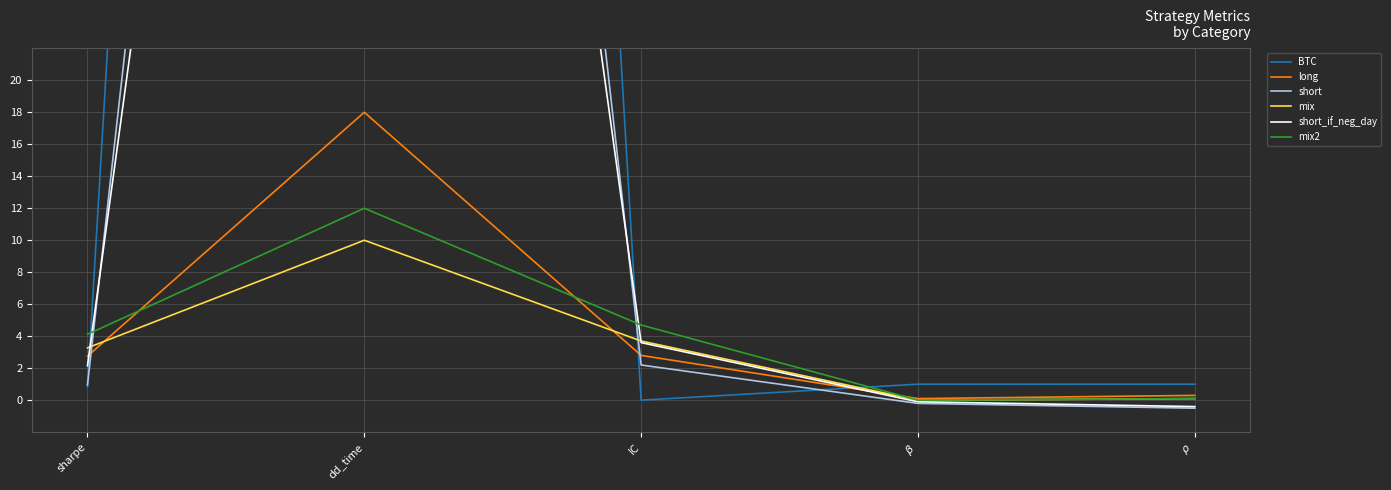

Is it true that short equals 221.7 at dd_time?

False